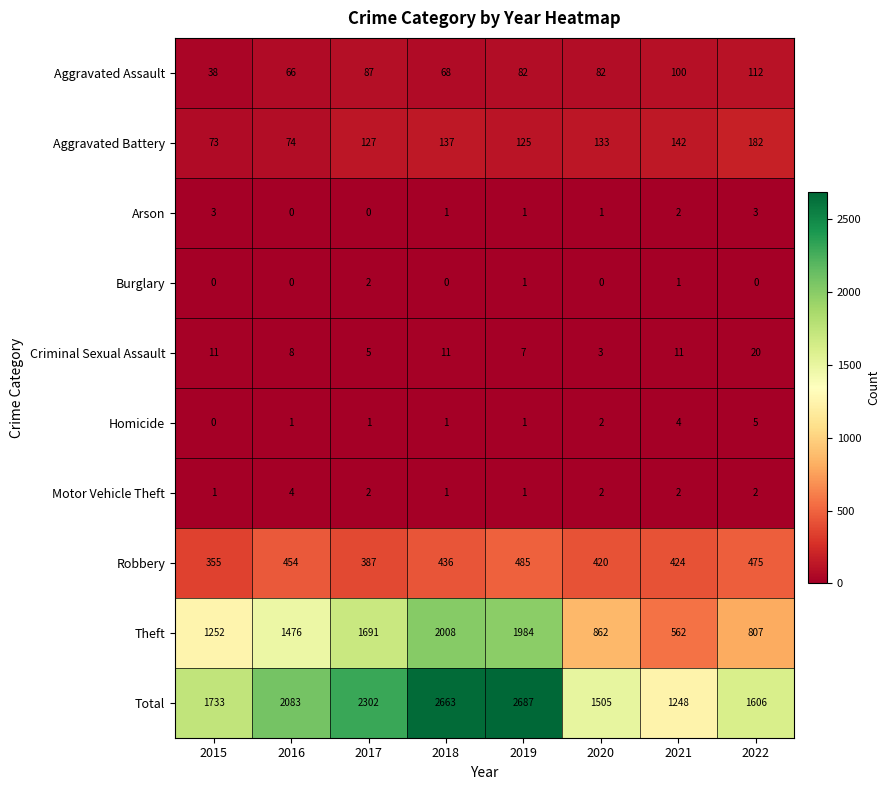

What is the sum of the Arson values at 2016 and 2015?

3